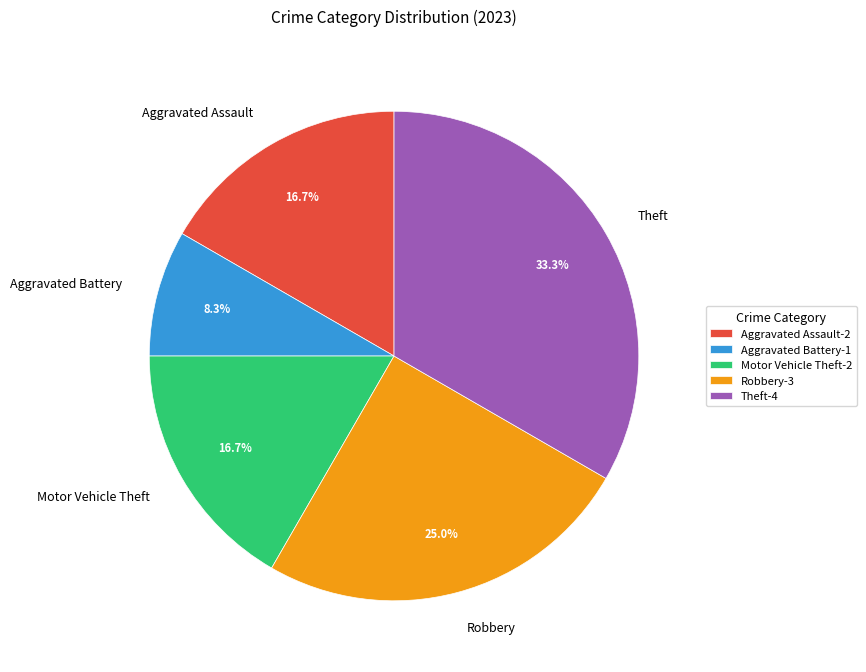

To the nearest percent, what is the difference between the largest and smallest slice percentages?

25%